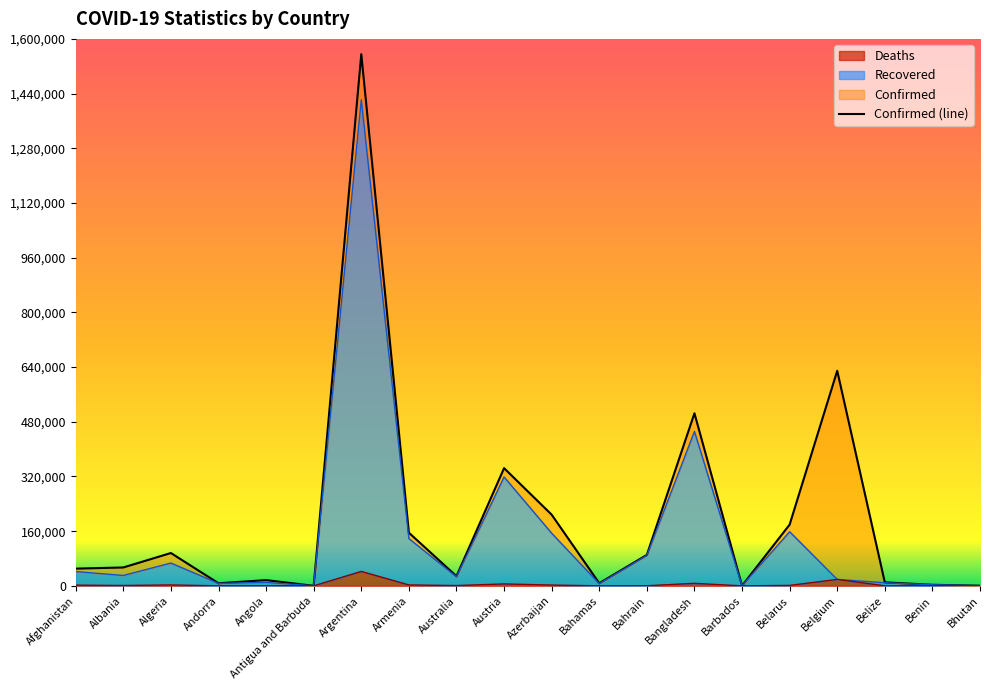

At how many categories does at least one series exceed 1210551?

1